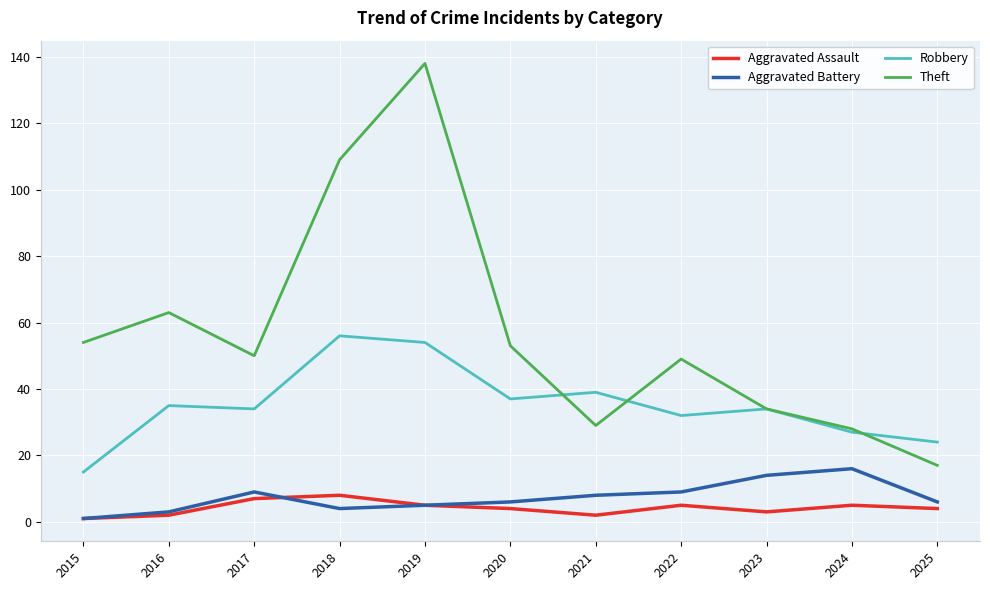

What is the approximate value of Aggravated Assault at 2017?

7